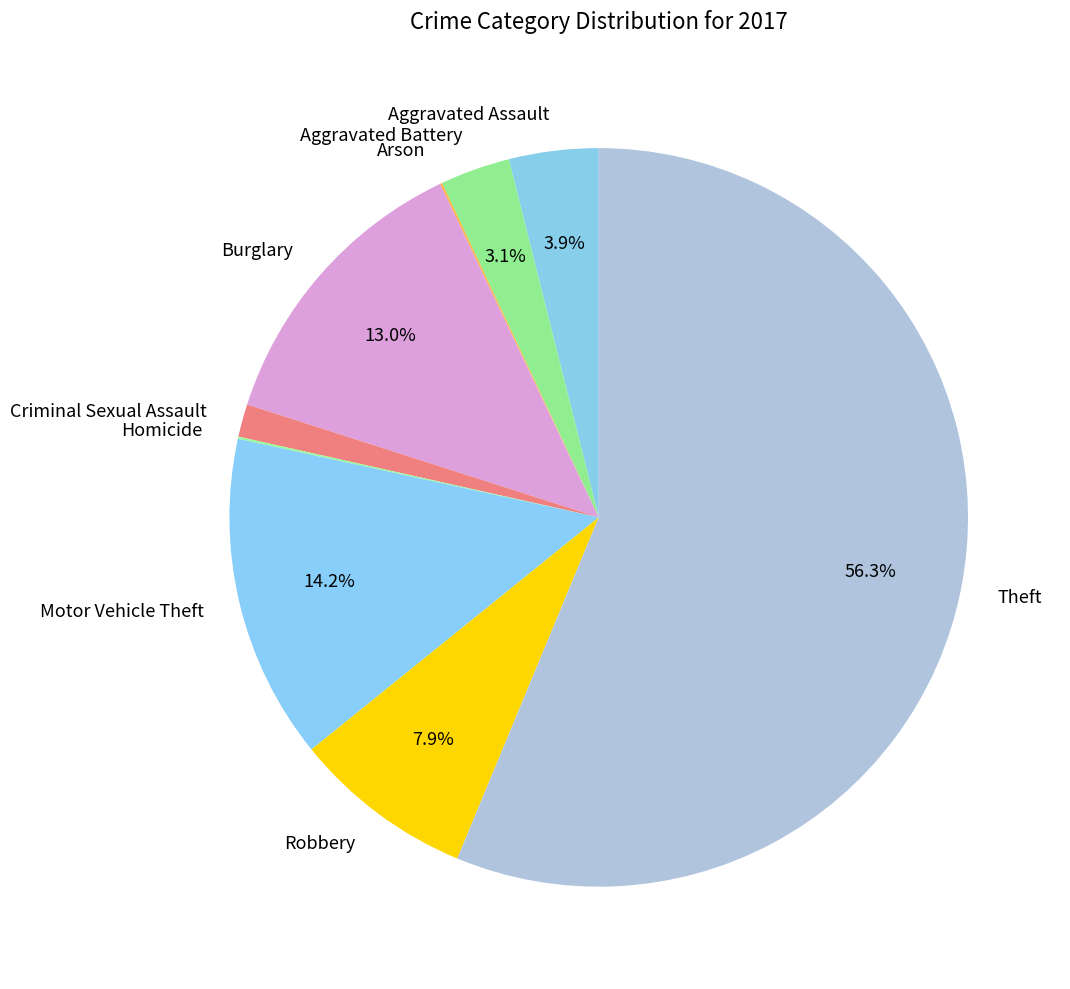

Which has a higher value, Robbery or Motor Vehicle Theft?

Motor Vehicle Theft